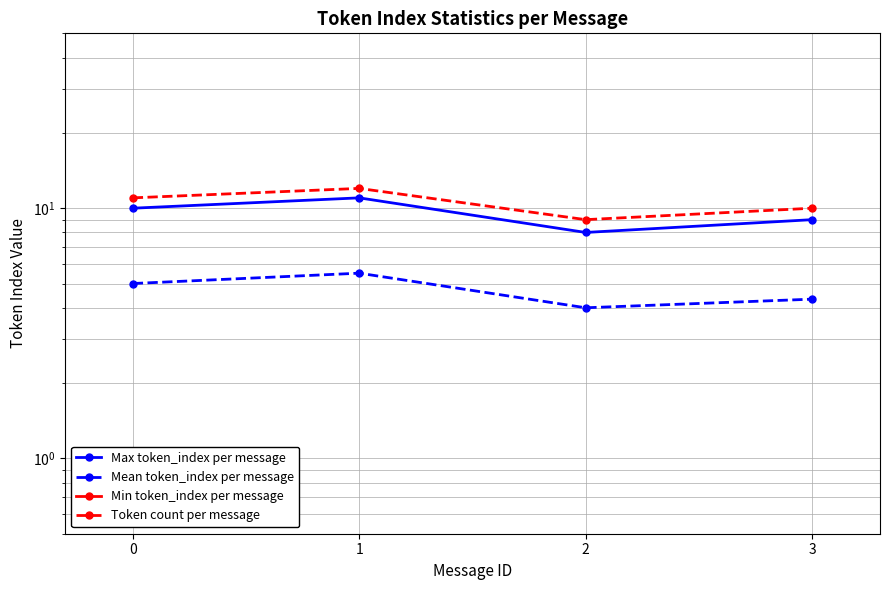

True or false: Max token_index per message and Mean token_index per message intersect in this chart.

False